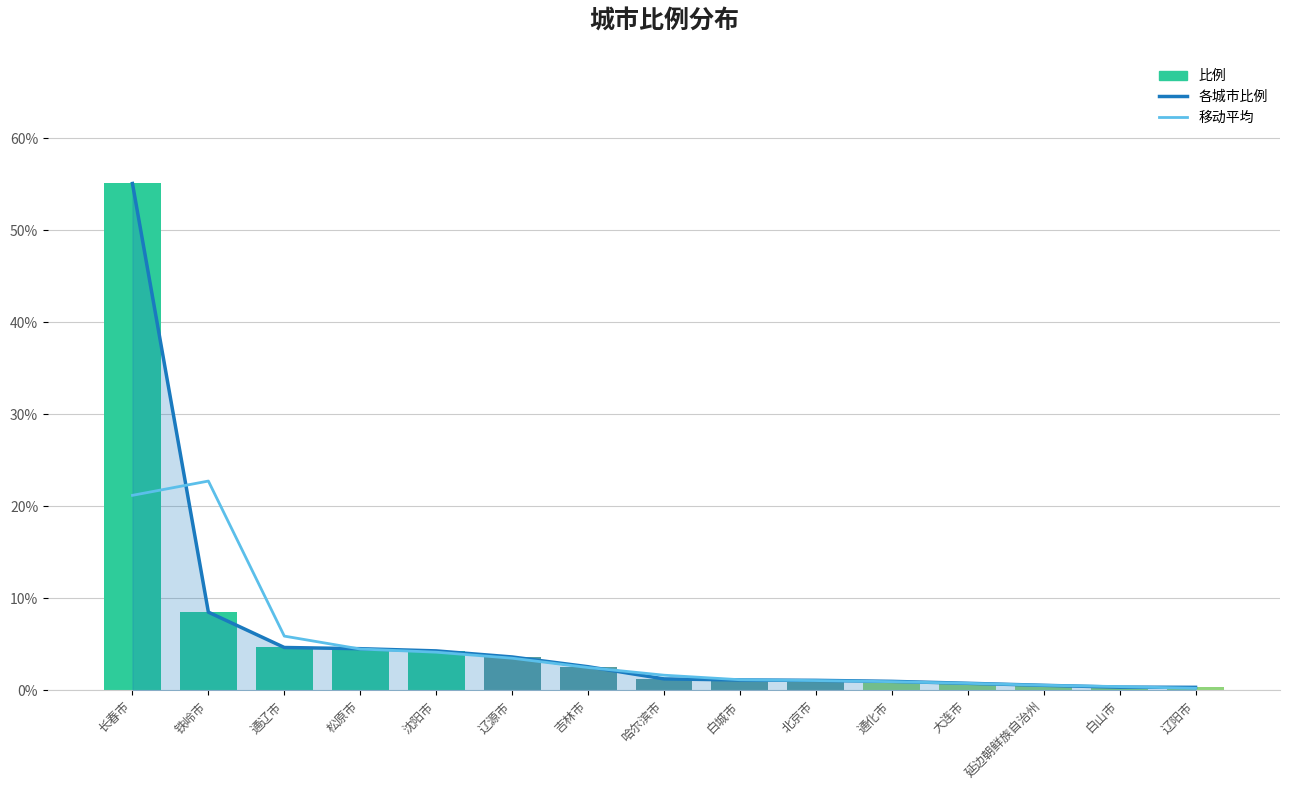

What is the value of the 各城市比例 bar at the 8th from the left?

1.2